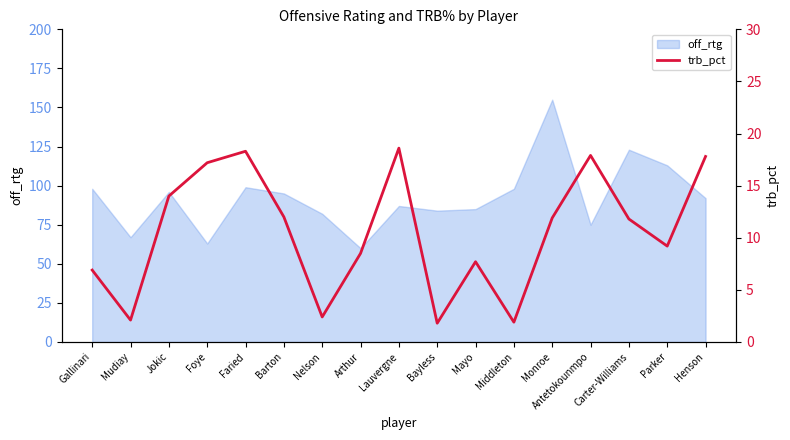

At which label does off_rtg reach its peak?

Monroe